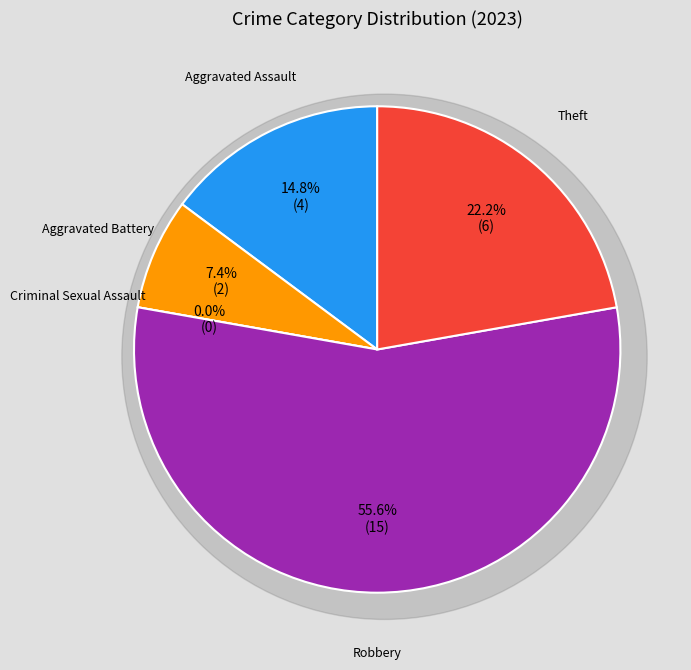

To the nearest percent, what percentage of the pie is Aggravated Battery?

7%